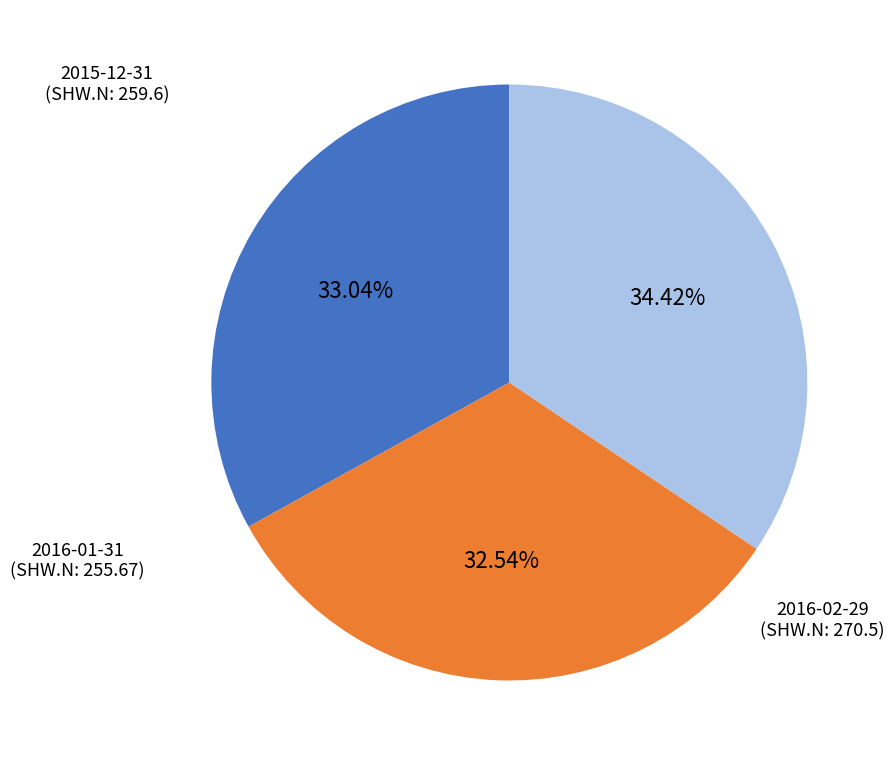

Is there any slice that represents more than half of the pie?

No